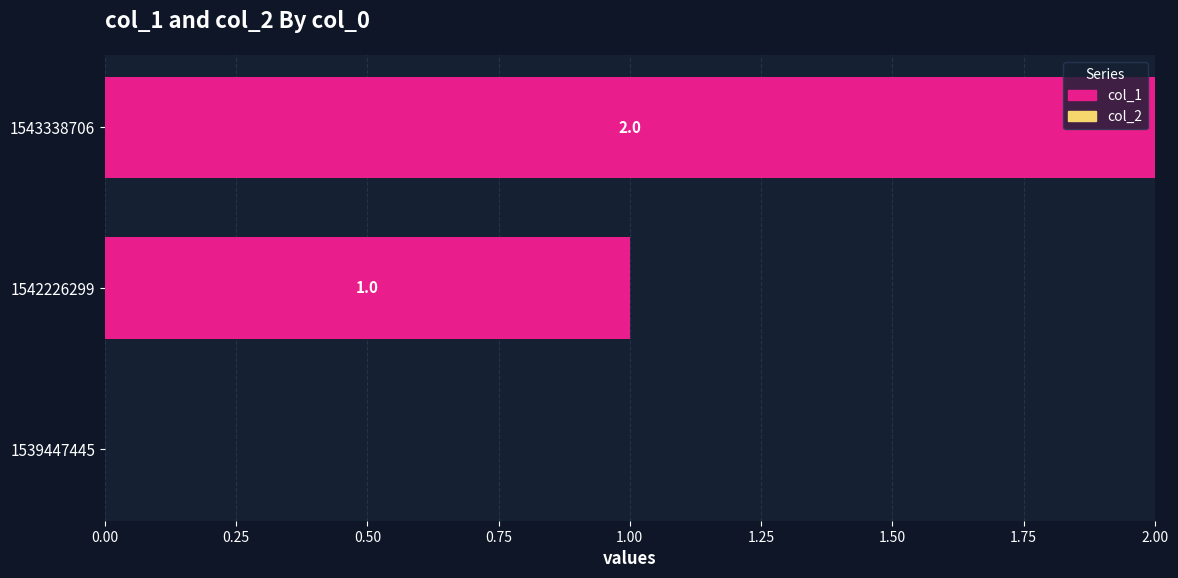

Which label corresponds to the largest value in the chart?

1543338706